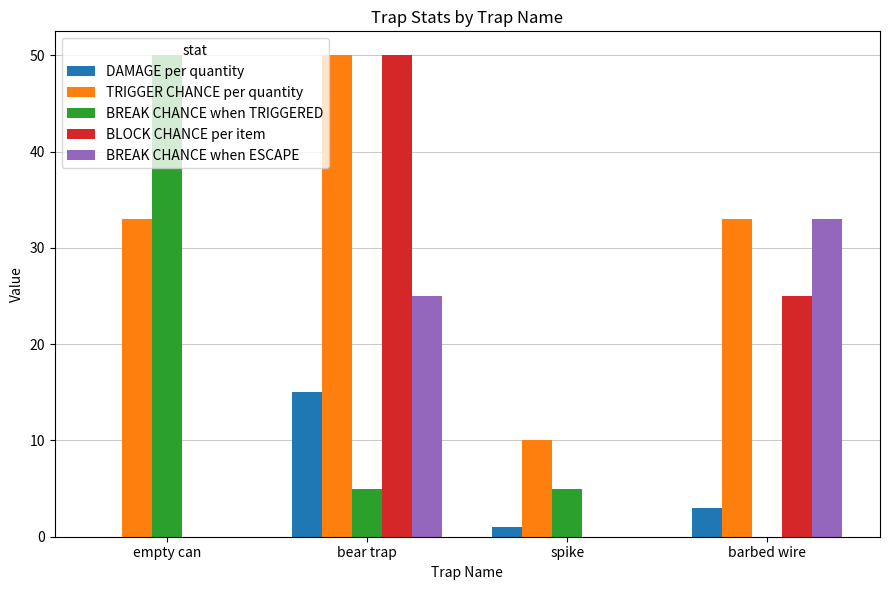

What is the highest value of the BREAK CHANCE when ESCAPE series?

33